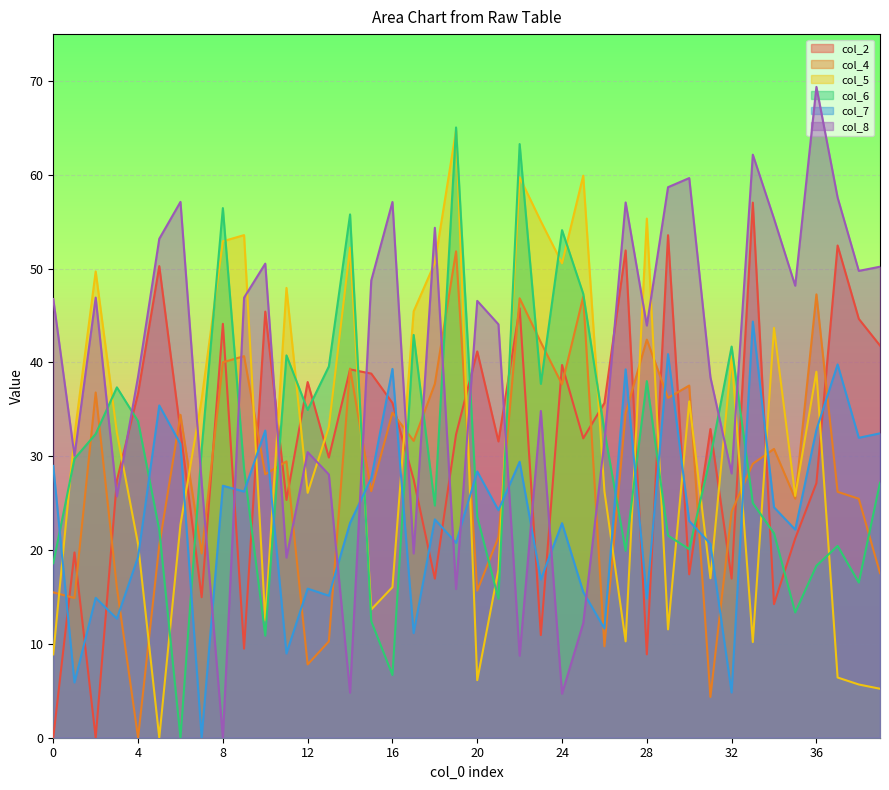

Reading right to left, list all the values displayed in this chart.

col_2: 41.8	44.6	52.5	27.1	21.2	14.2	57.0	17.0	32.9	17.4	53.6	8.9	51.9	35.7	31.9	39.7	10.9	45.8	31.6	41.2	32.3	16.9	27.5	35.7	38.8	39.3	29.9	37.9	25.4	45.4	9.5	44.1	15.0	32.7	50.3	36.7	27.4	0.0	19.7	0.0
col_4: 17.5	25.5	26.2	47.3	25.5	30.8	29.2	24.1	4.3	37.5	36.2	42.4	34.6	9.7	47.0	37.7	42.1	46.8	21.4	15.7	51.8	37.7	31.6	34.6	26.3	39.3	10.3	7.8	29.5	28.1	40.7	40.0	19.6	34.4	20.5	0.0	16.0	36.8	14.9	15.5
col_5: 5.2	5.7	6.4	39.0	25.8	43.7	10.2	40.7	17.0	35.8	11.5	55.3	10.3	26.3	59.9	50.6	55.0	59.7	17.9	6.1	64.7	50.6	45.5	16.0	13.7	52.2	33.1	26.1	47.9	12.5	53.6	52.9	36.1	22.7	0.0	20.6	32.5	49.7	32.3	8.9
col_6: 27.2	16.5	20.4	18.3	13.4	21.8	25.0	41.7	29.9	20.1	21.5	38.0	19.9	32.7	47.3	54.1	37.7	63.3	14.8	23.6	65.1	24.7	42.9	6.7	12.4	55.8	39.6	34.9	40.8	10.9	28.6	56.5	30.8	0.0	22.2	33.7	37.3	32.4	29.7	18.6
col_7: 32.4	32.0	39.8	32.8	22.2	24.6	44.4	4.8	20.7	23.1	40.9	14.8	39.3	11.6	15.5	22.9	16.9	29.4	24.2	28.4	20.8	23.3	11.2	39.3	27.7	22.9	15.1	15.9	9.0	32.7	26.2	26.9	0.0	31.3	35.4	19.3	12.7	14.9	5.9	29.0
col_8: 50.2	49.8	57.6	69.4	48.2	55.3	62.2	28.2	38.4	59.7	58.7	43.9	57.1	31.6	12.2	4.7	34.8	8.7	44.1	46.6	15.9	54.4	19.6	57.1	48.7	4.8	28.1	30.4	19.2	50.5	46.9	0.0	27.2	57.1	53.2	38.5	25.7	46.9	30.1	46.8